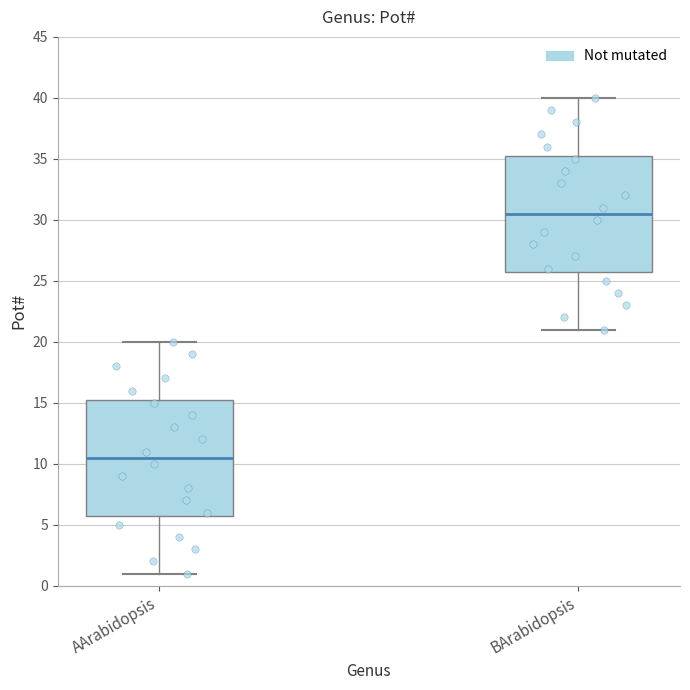

Where does the upper whisker of the box for BArabidopsis end on the y-axis? The values are not printed on the chart, so give them approximately, as read against the axis.

40.0